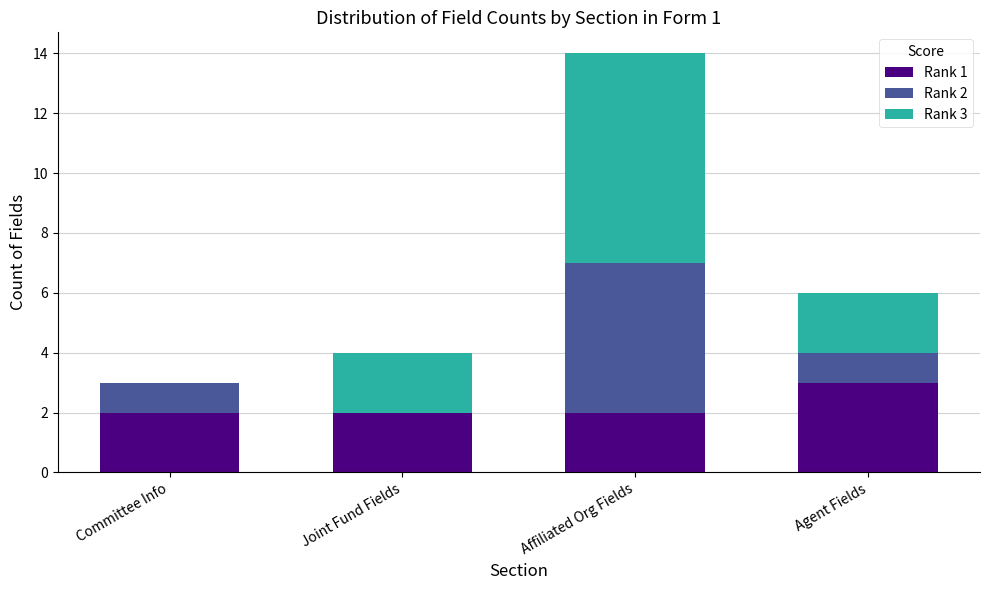

Count the number of data series in this chart.

3